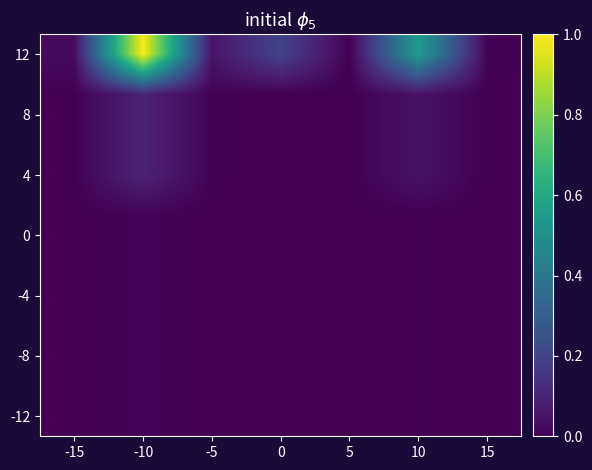

How many series are shown in this chart?

10